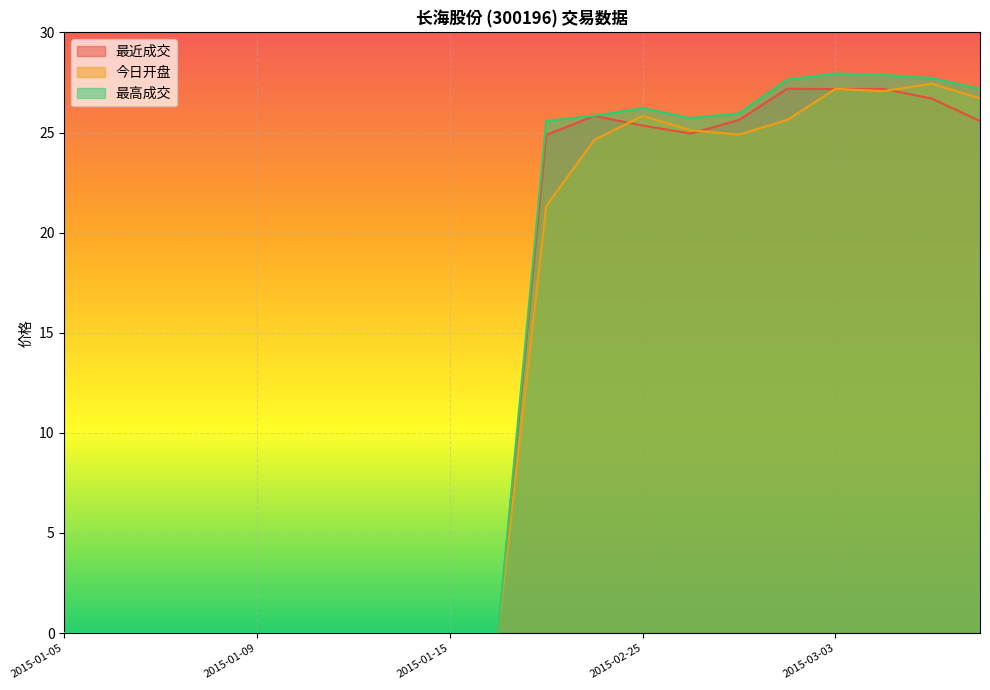

At which label does 最近成交 first exceed 24?

2015-02-16